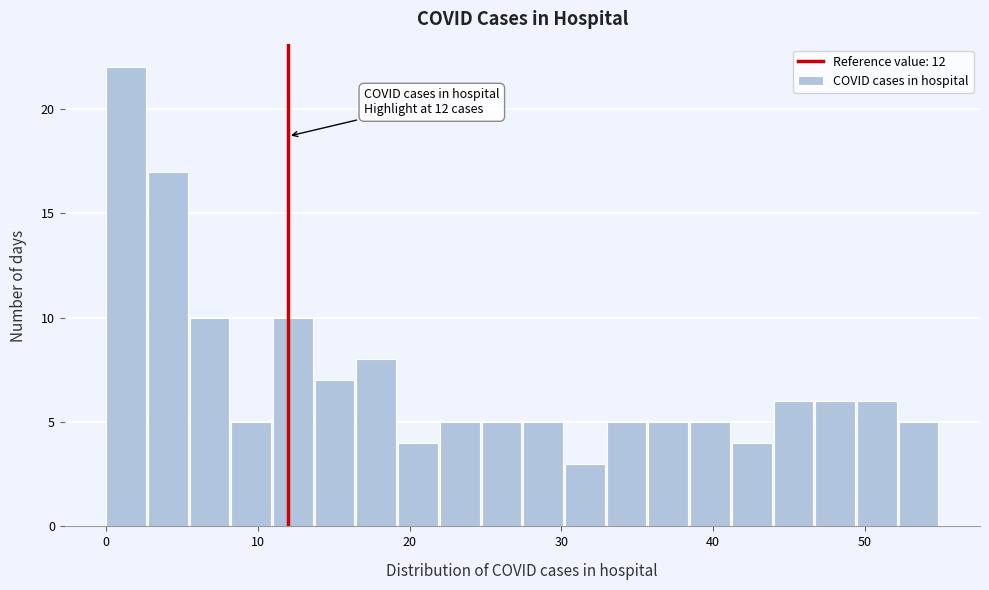

Read against the x-axis, roughly where is the centre of the tallest bar?

1